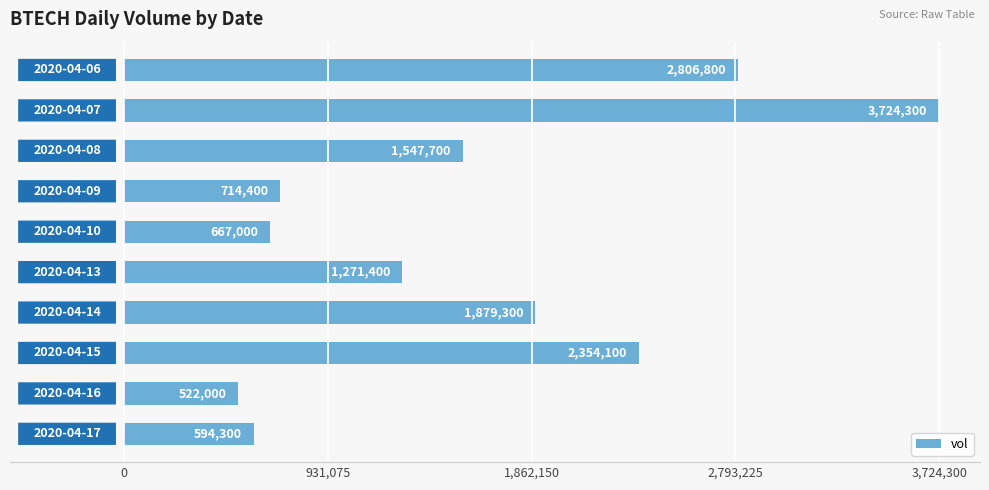

What is the maximum value shown in the chart?

3724300